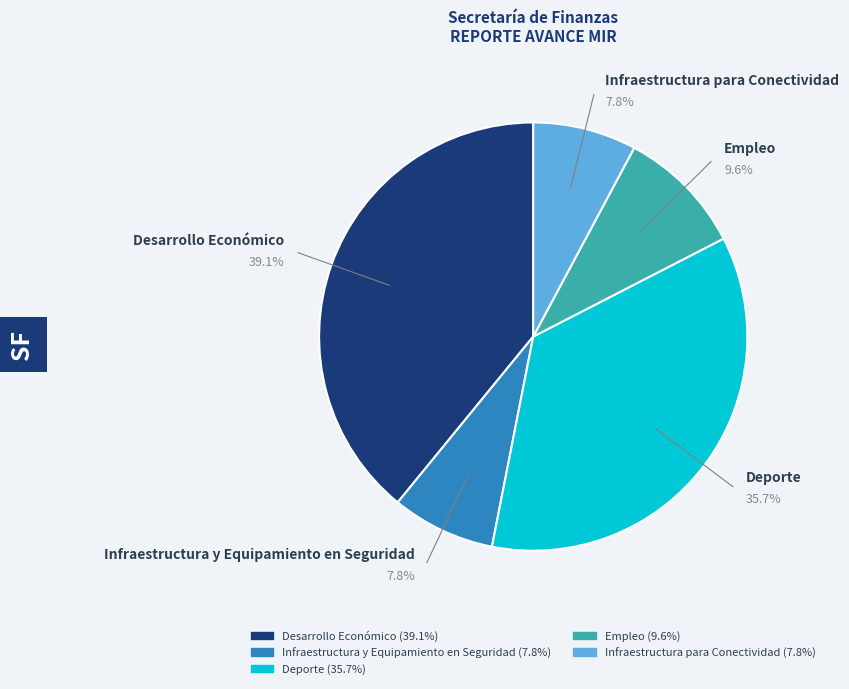

To the nearest percent, what is the combined percentage of Infraestructura para Conectividad and Infraestructura y Equipamiento en Seguridad?

16%